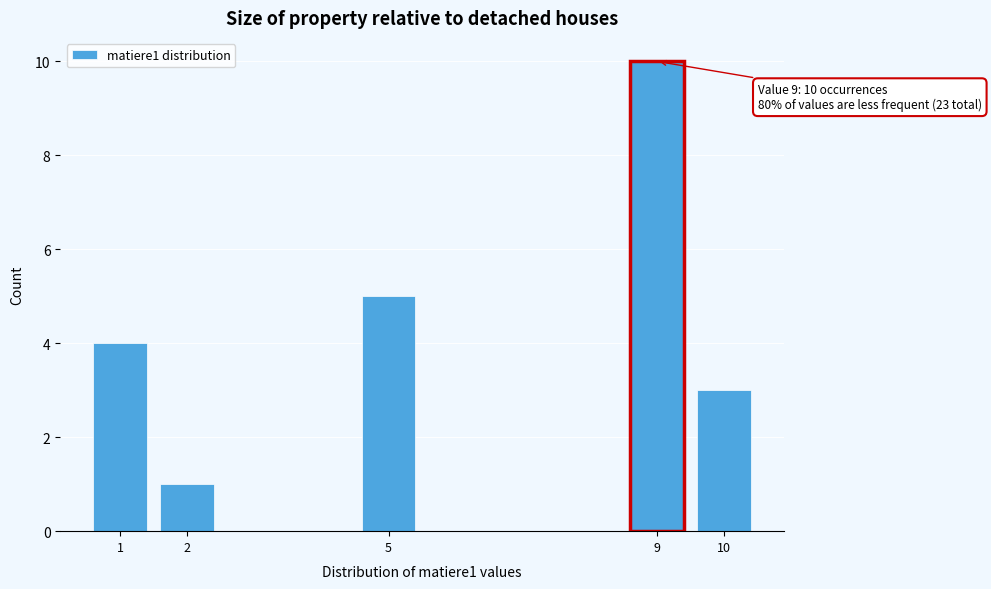

Reading left to right, list all the values displayed in this chart.

1=4	2=1	5=5	9=10	10=3